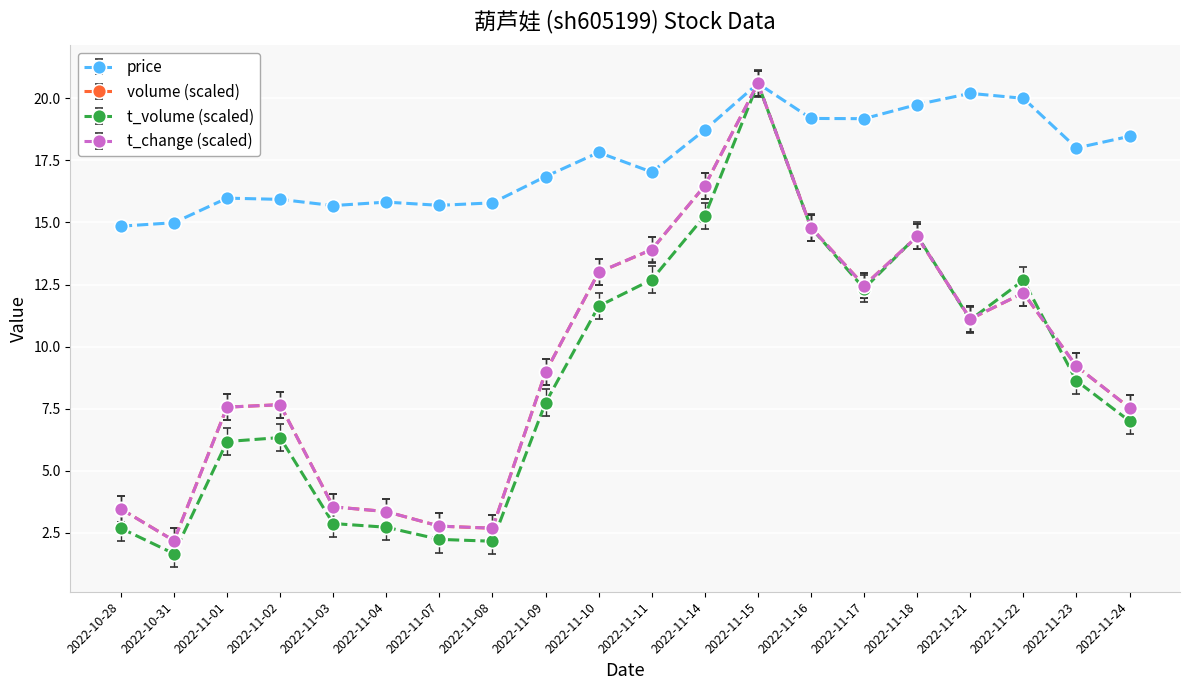

What is the maximum value shown in the chart?

20.6